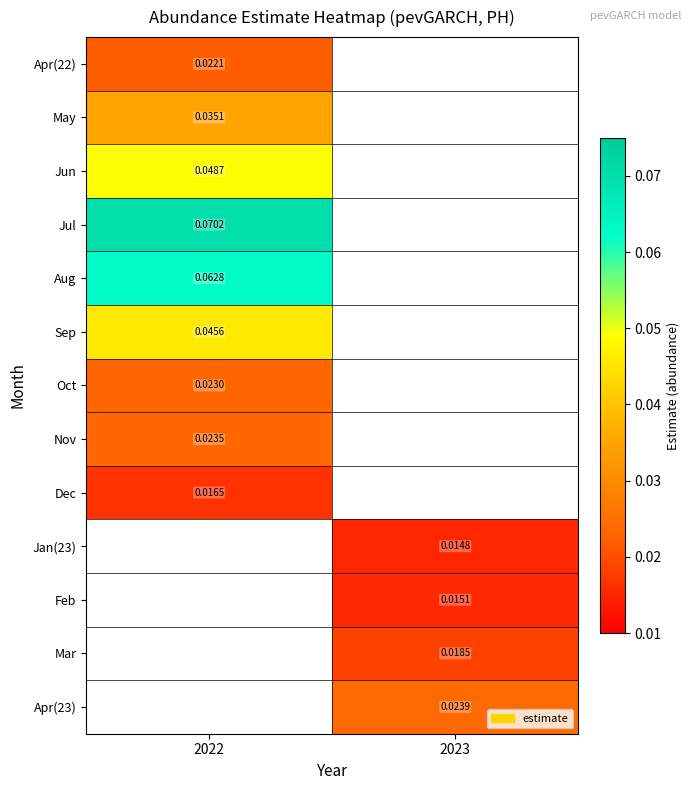

Is the value of Sep at 2022 greater than the value of Apr(22) at 2022?

Yes